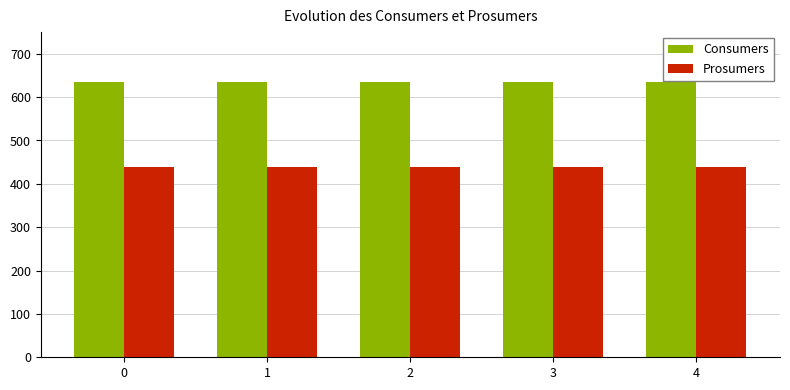

The Prosumers series shows 440 at 4. True or false?

True